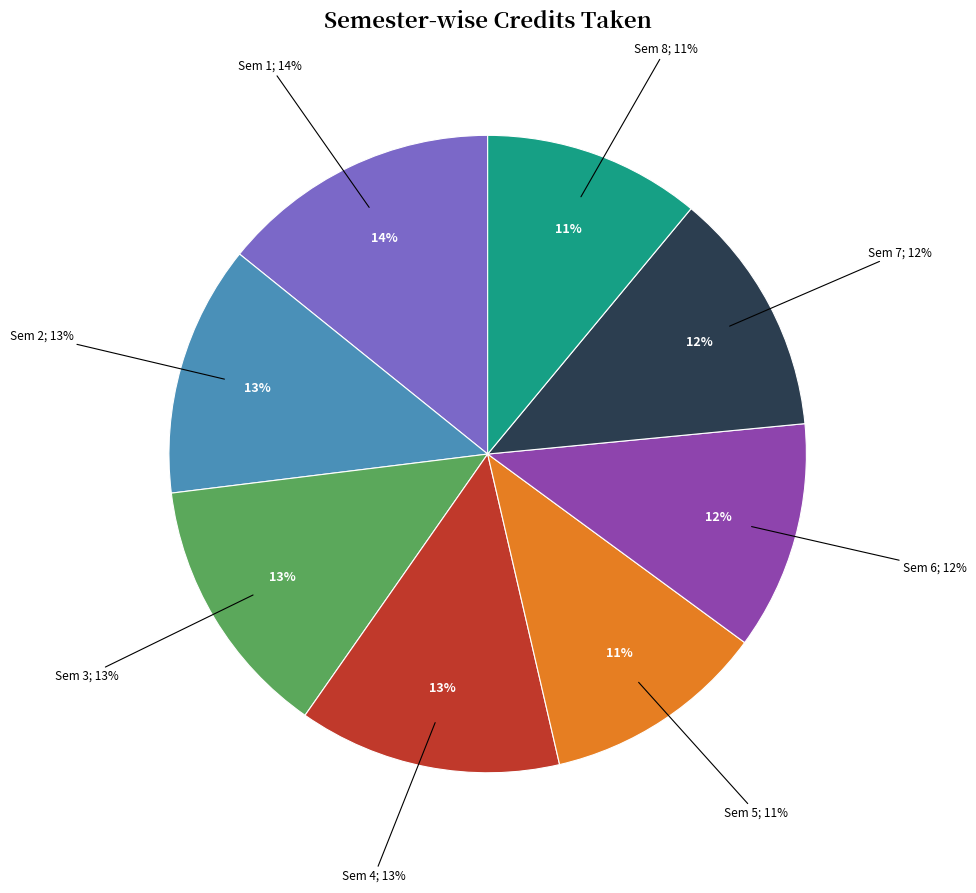

To the nearest percent, what is the average slice percentage?

12%